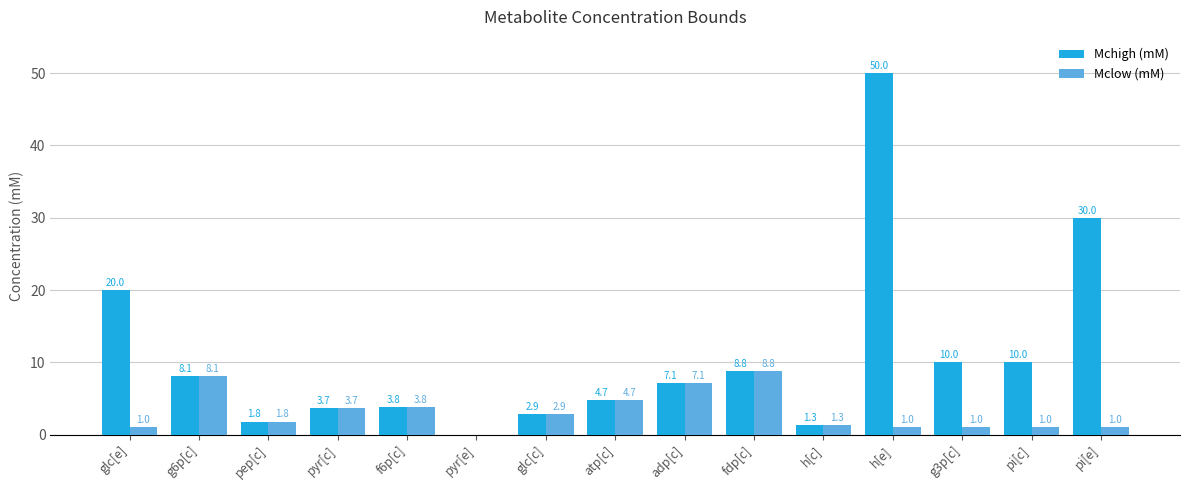

What are all the series names shown in the legend?

Mchigh (mM), Mclow (mM)